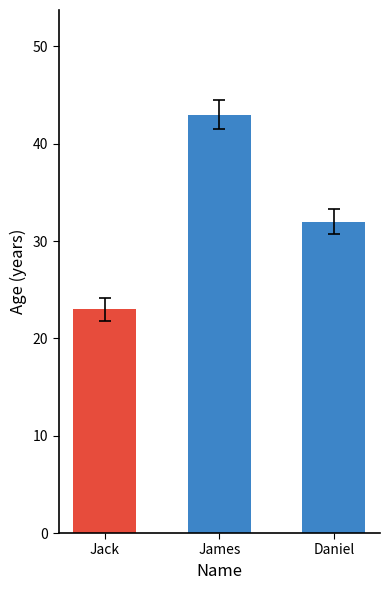

Approximately how many times larger is the value at Jack compared to James?

0.5